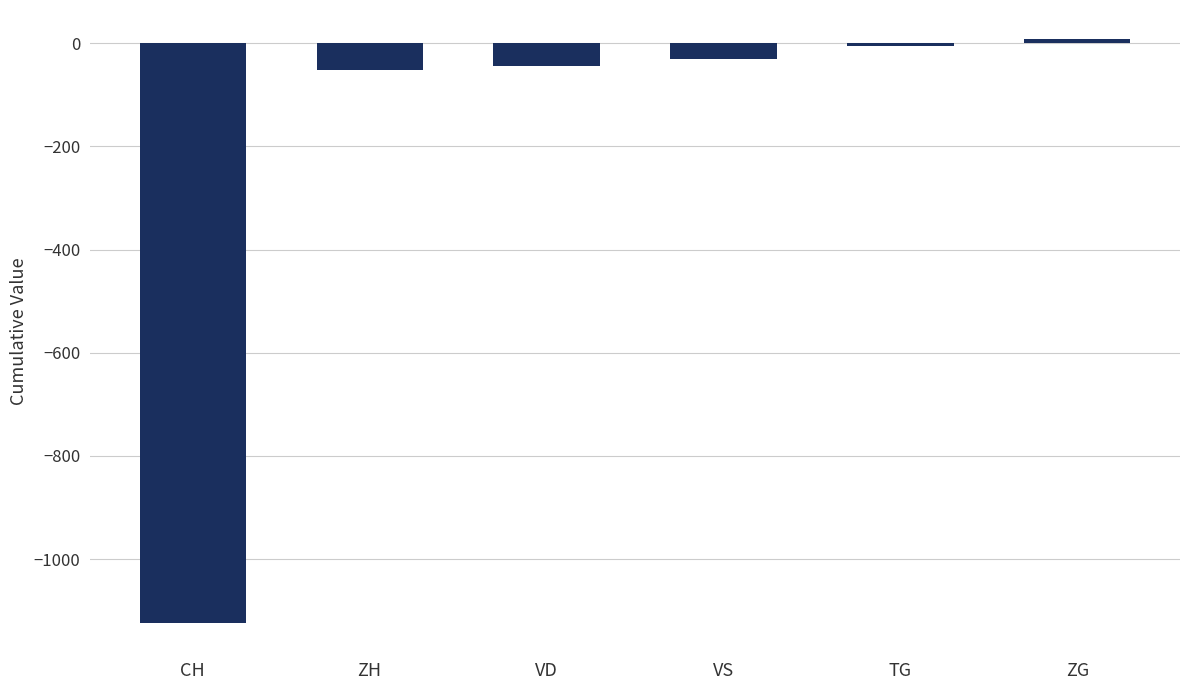

How many categories are shown in the chart?

6